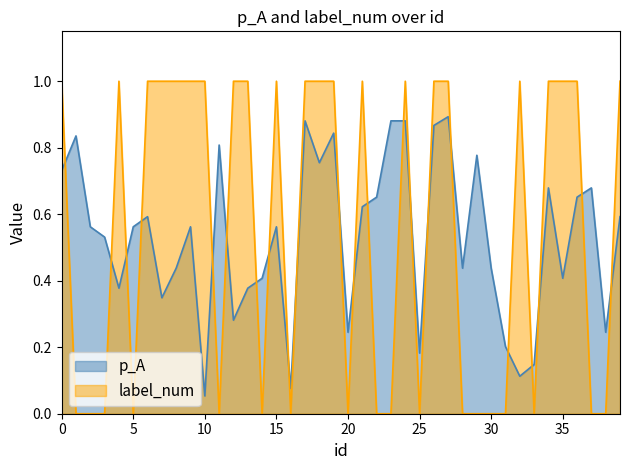

What is the value of the p_A point at the 40th from the left?

0.6